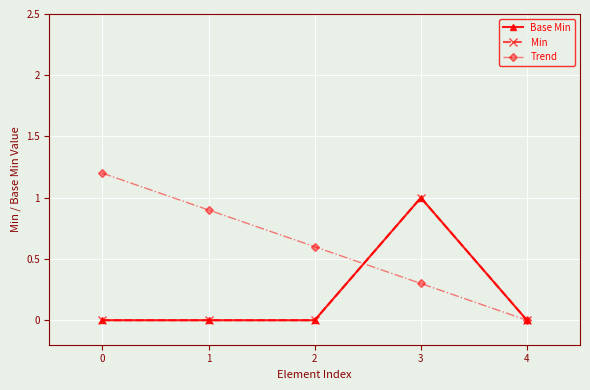

What value does the Base Min series have at 3?

1.0